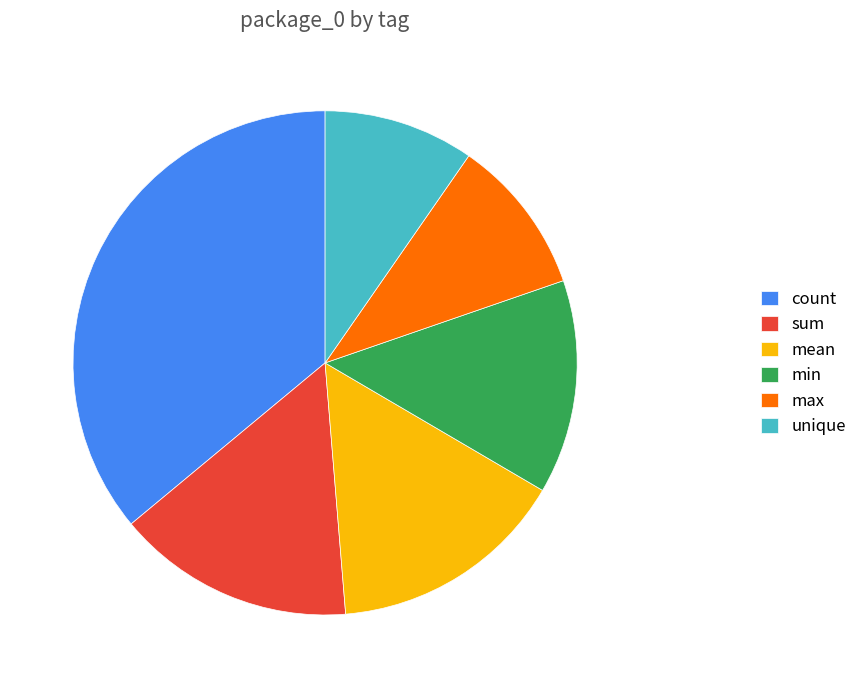

Which has a higher value, min or mean?

mean